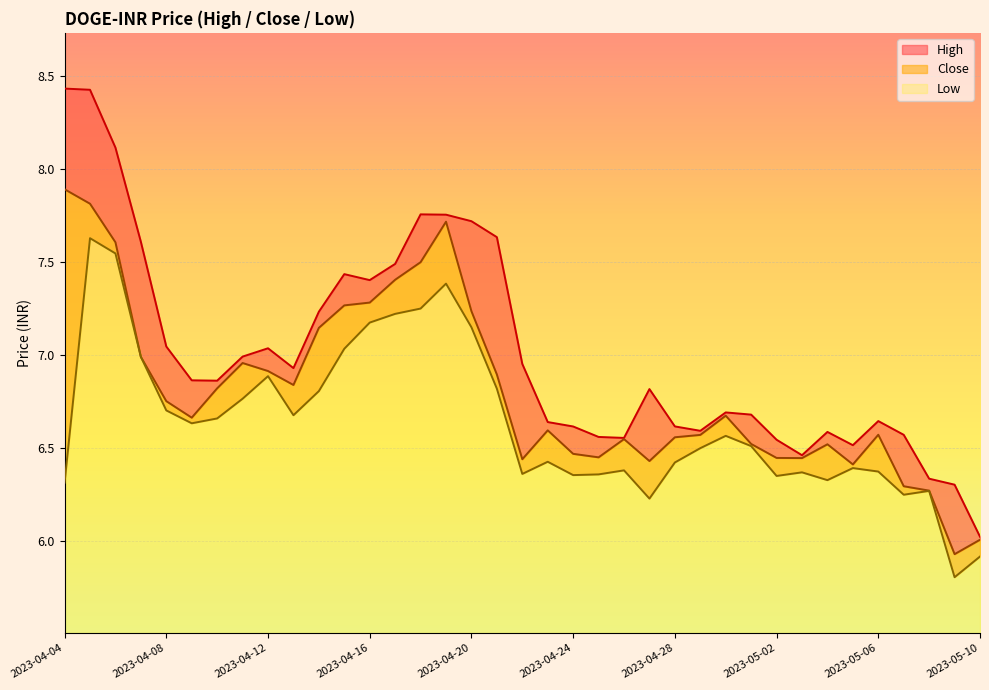

How many values in the Low series exceed 6?

35